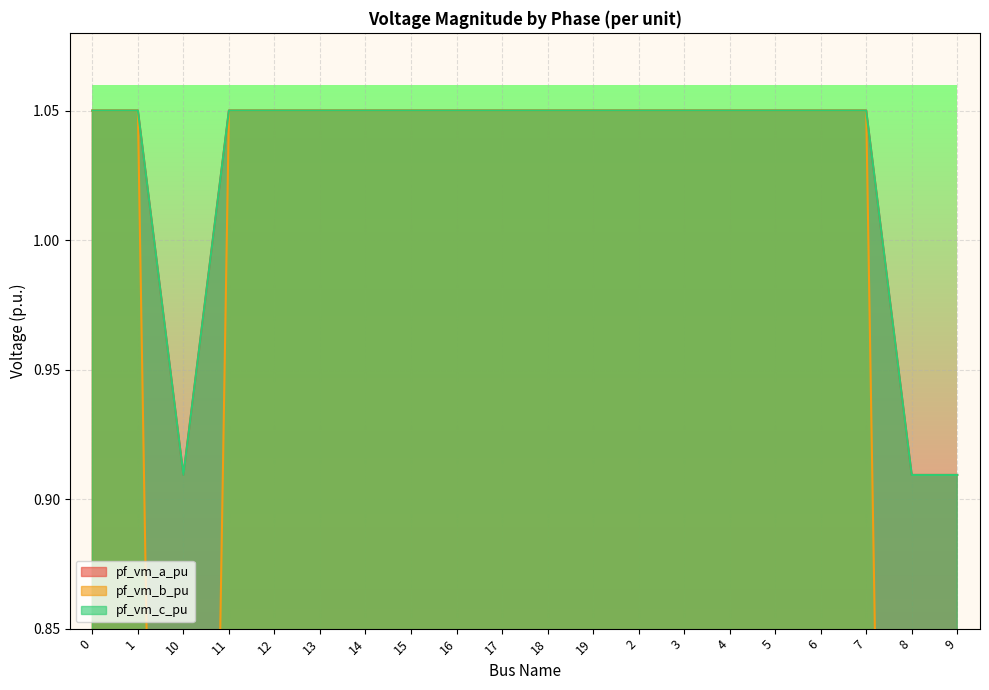

What position from the right is 5?

5